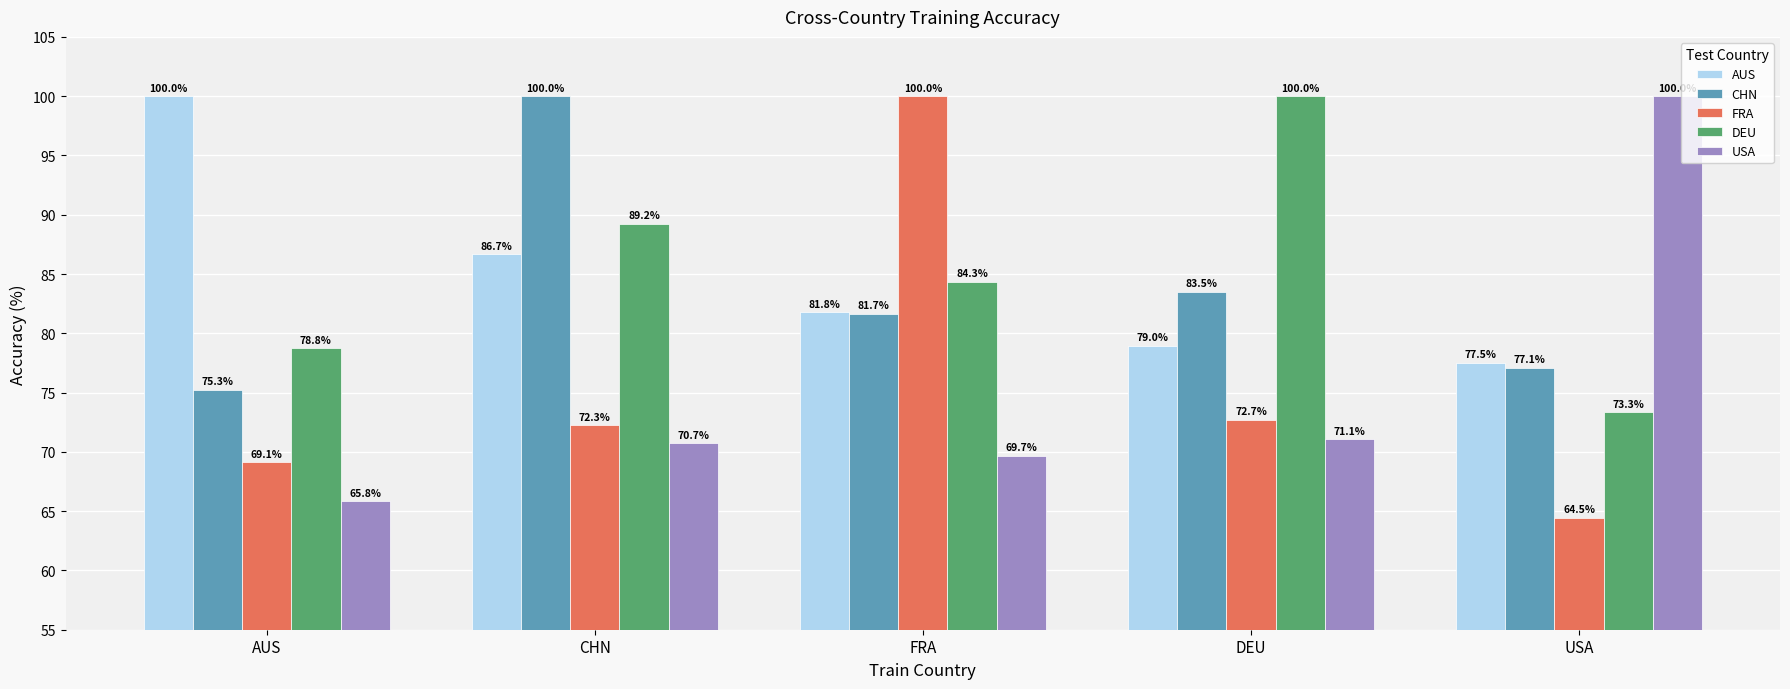

What is the smallest value displayed?

64.5